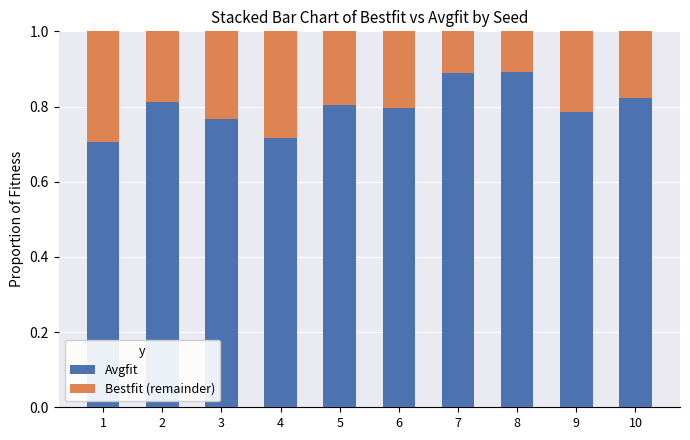

How many Avgfit values are between 0 and 1?

10